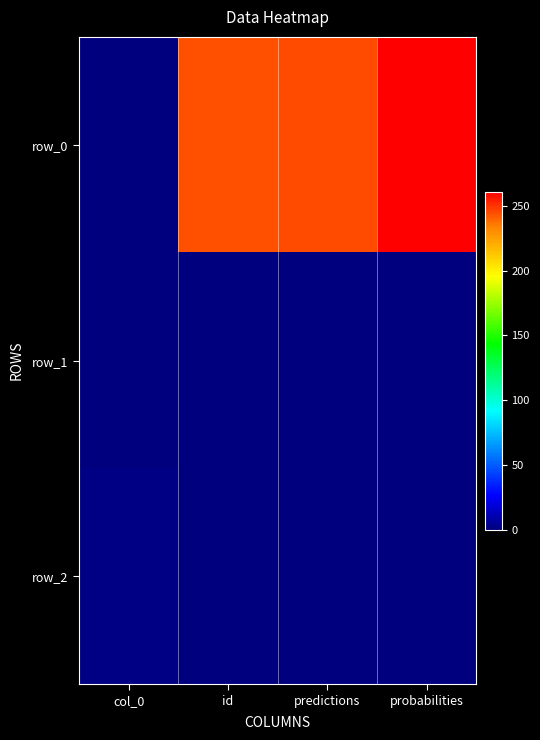

What is the maximum value shown in the chart?

261.0